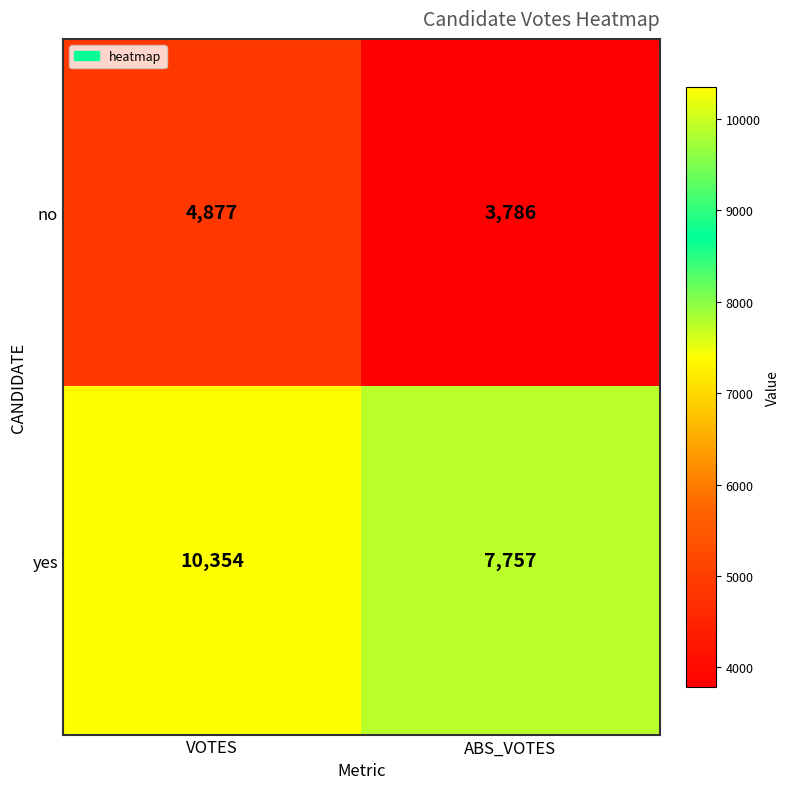

At which category does the chart reach its minimum across all series?

ABS_VOTES